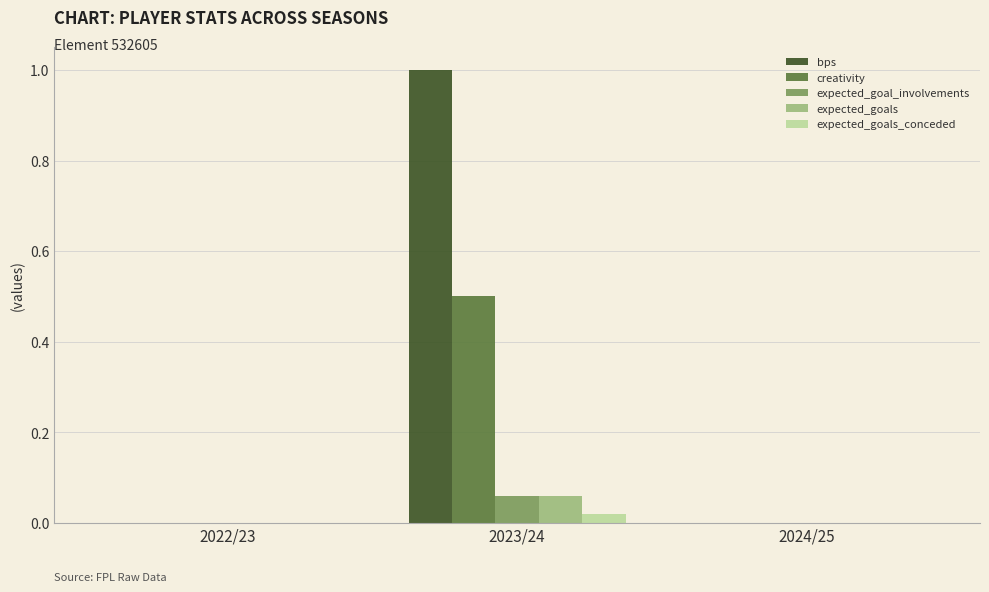

Which category has the highest value in the expected_goals series?

2023/24